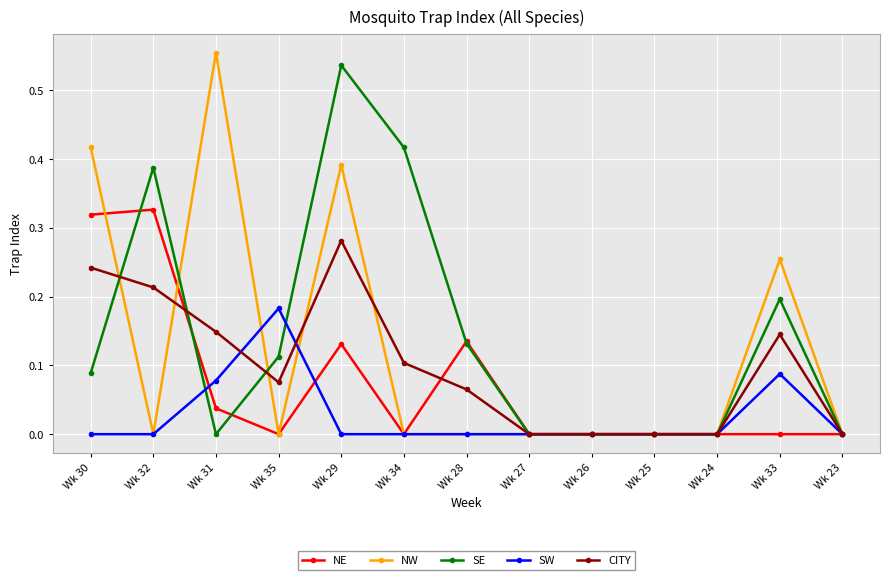

List the series in order of their overall mean, lowest first.

SW, NE, CITY, NW, SE